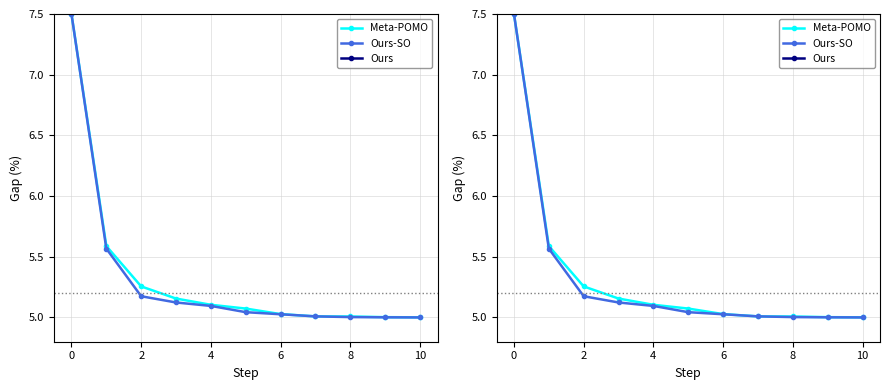

Is it true that Ours-SO equals 1.7 at 7?

False